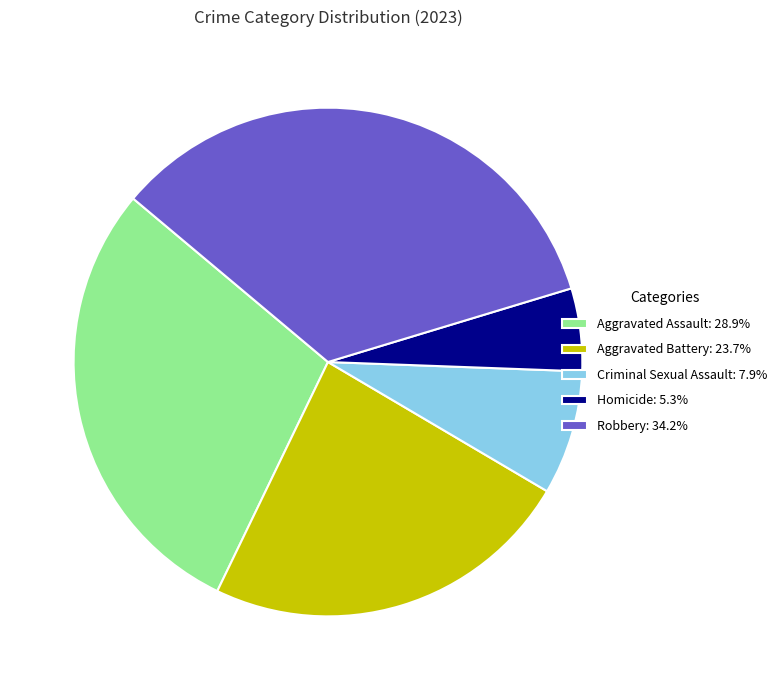

Approximately how many times larger is the value at Aggravated Battery: 23.7% compared to Criminal Sexual Assault: 7.9%?

3.0